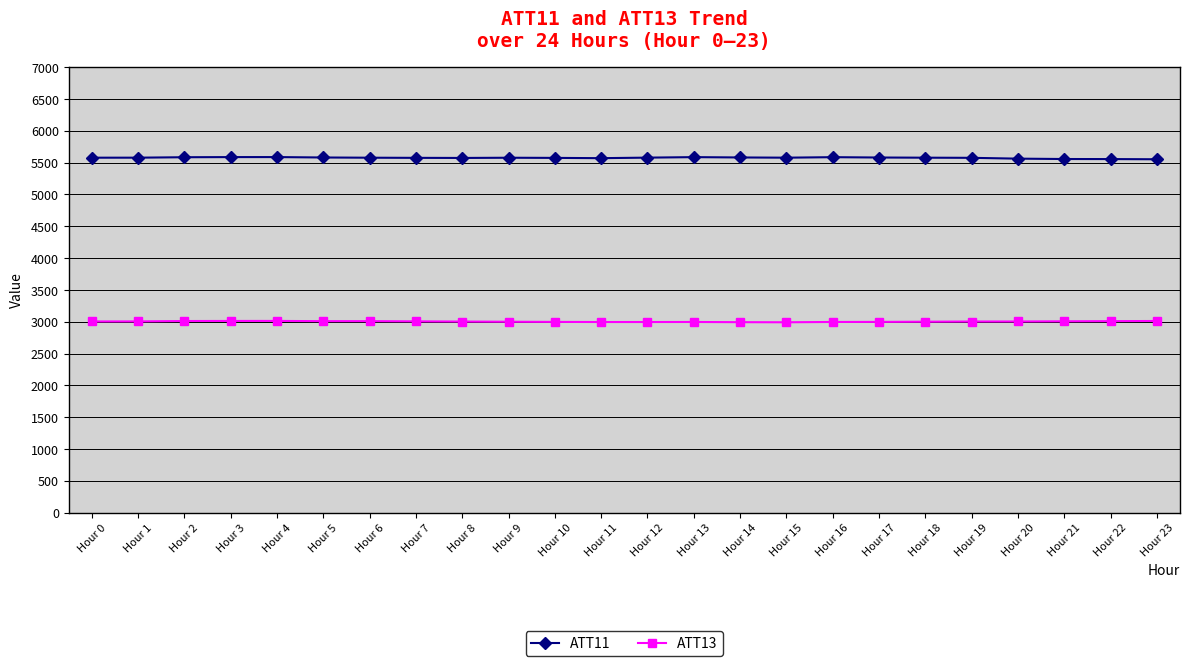

What is the greatest value displayed?

5587.9